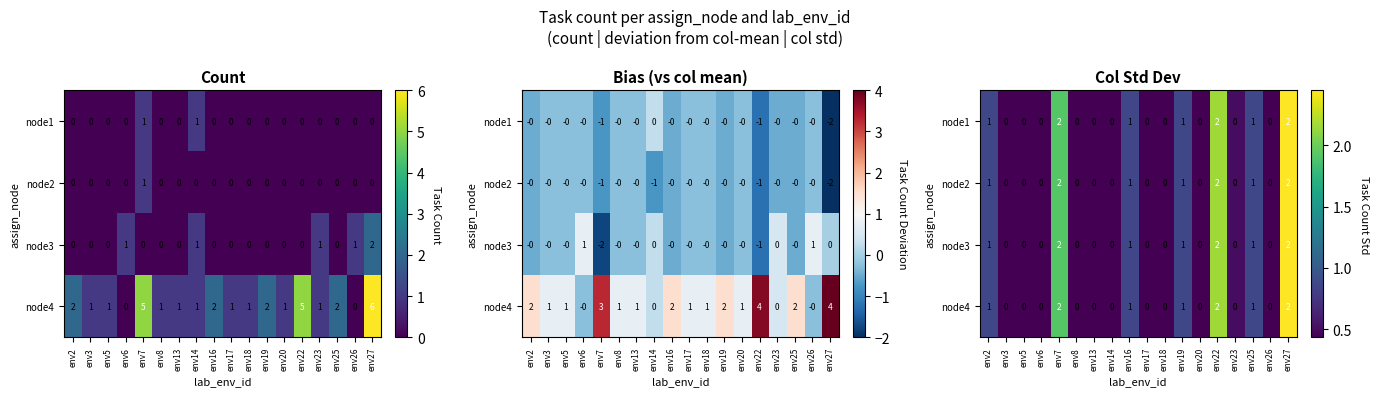

What is the total value across all series at env23?

2.0